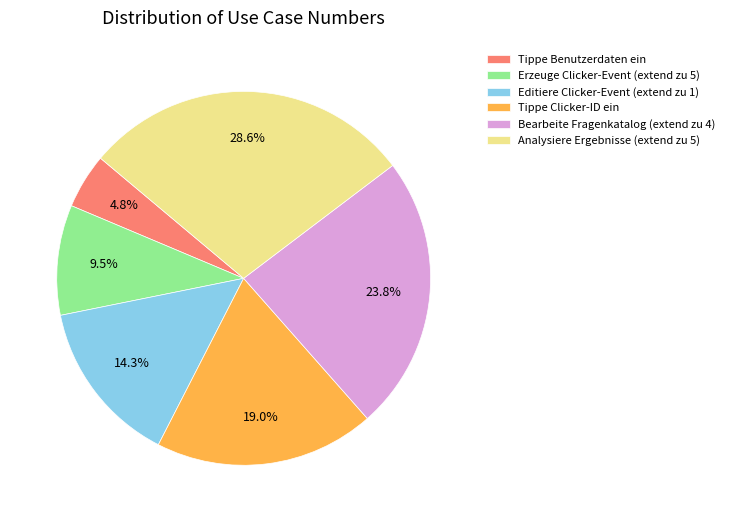

To the nearest percent, what is the difference between the Bearbeite Fragenkatalog (extend zu 4) and Tippe Clicker-ID ein slice percentages?

5%